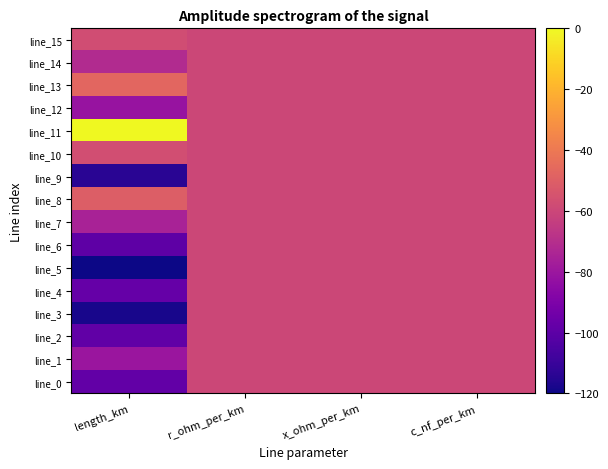

How many distinct data groups are displayed?

16